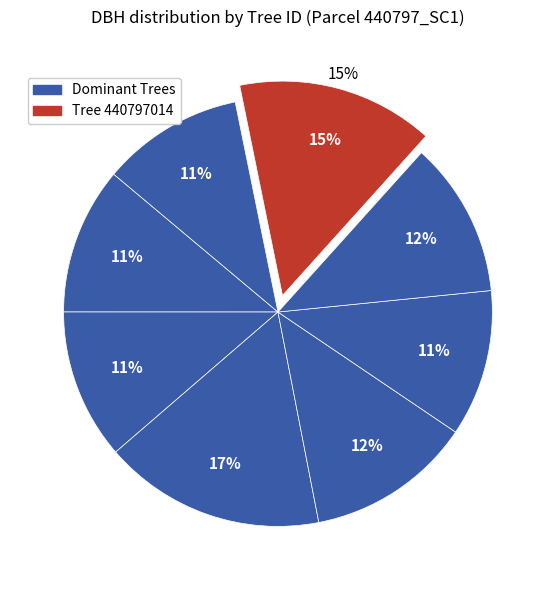

How many slices are in this pie chart?

8